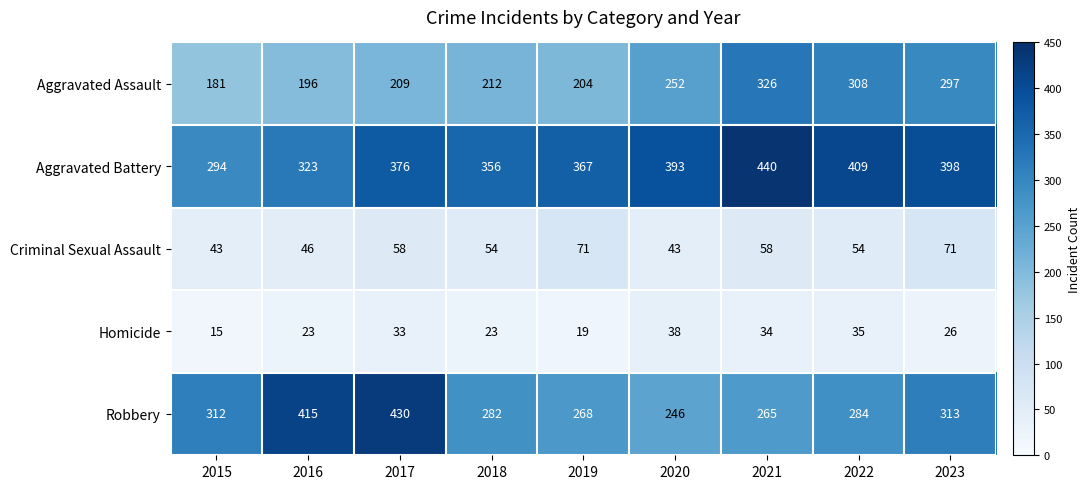

Is the value of Homicide at 2023 greater than the value of Aggravated Battery at 2022?

No